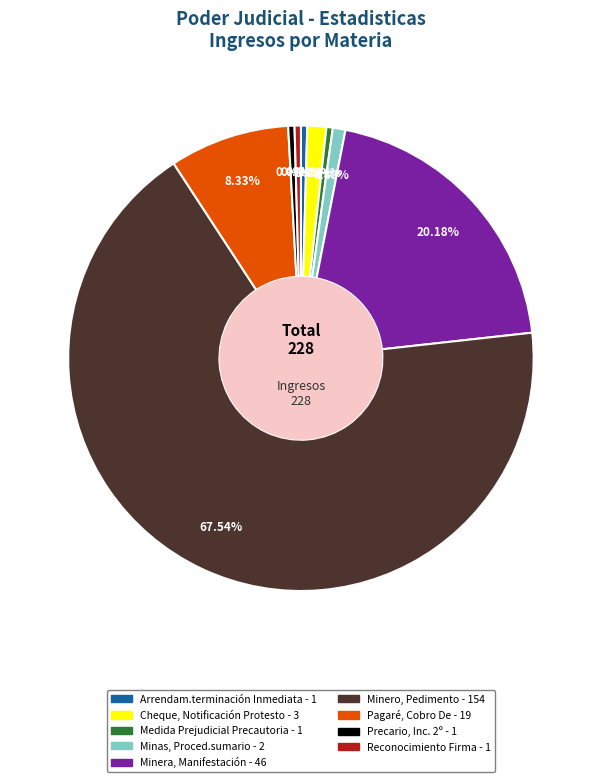

Is it true that Reconocimiento Firma is 0% of the pie?

True